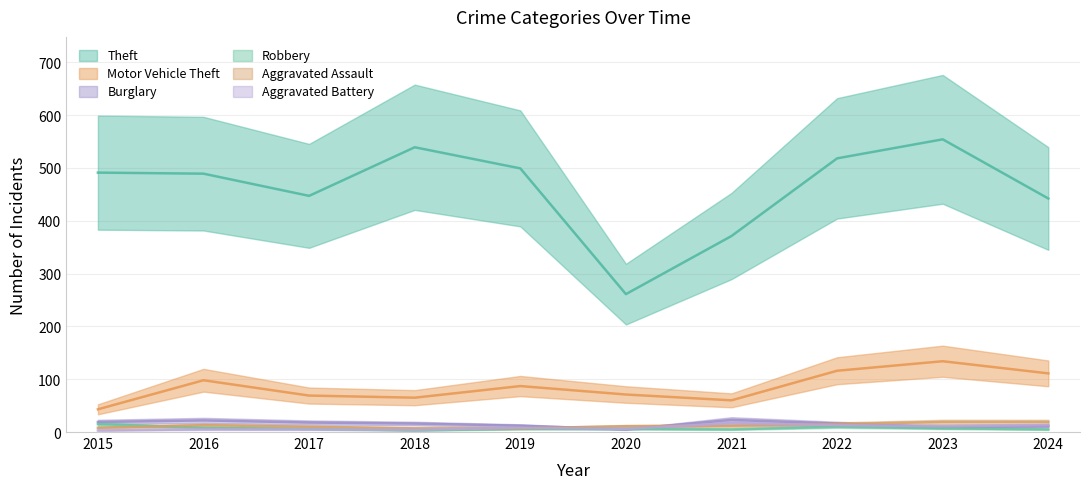

What are all the series names shown in the legend?

Theft, Motor Vehicle Theft, Burglary, Robbery, Aggravated Assault, Aggravated Battery